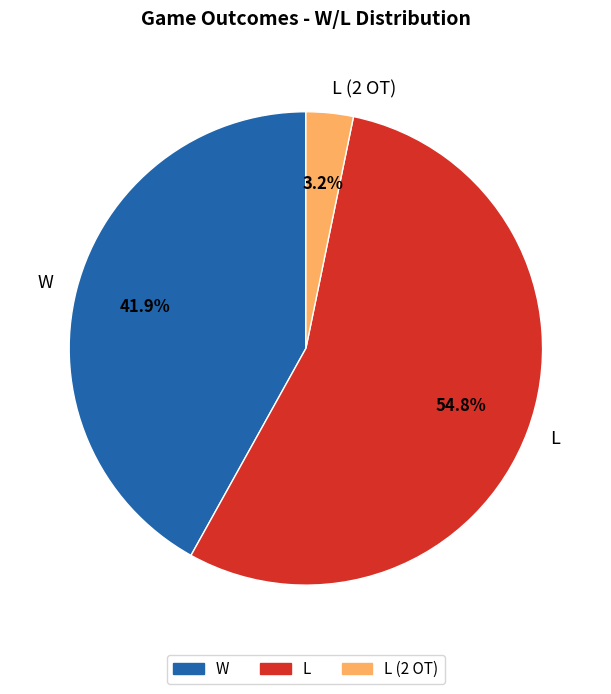

Between W and L (2 OT), which is larger?

W